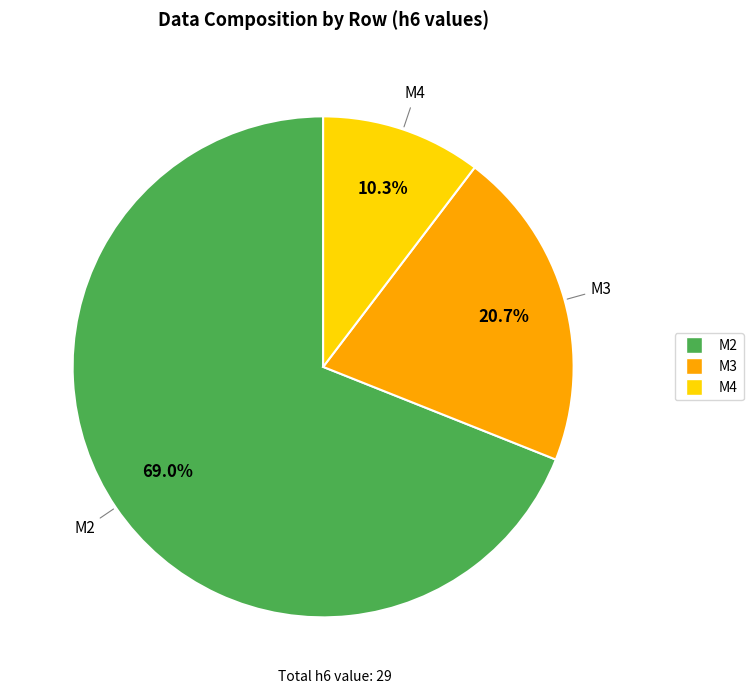

How much of the chart is everything except M2?

31.0%